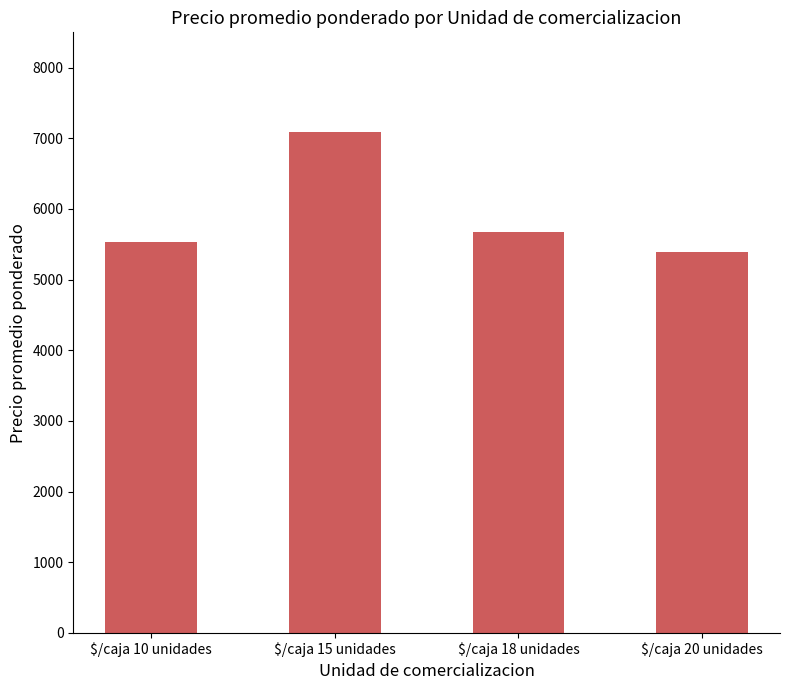

What is the value of the 4th bar from the left?

5391.5